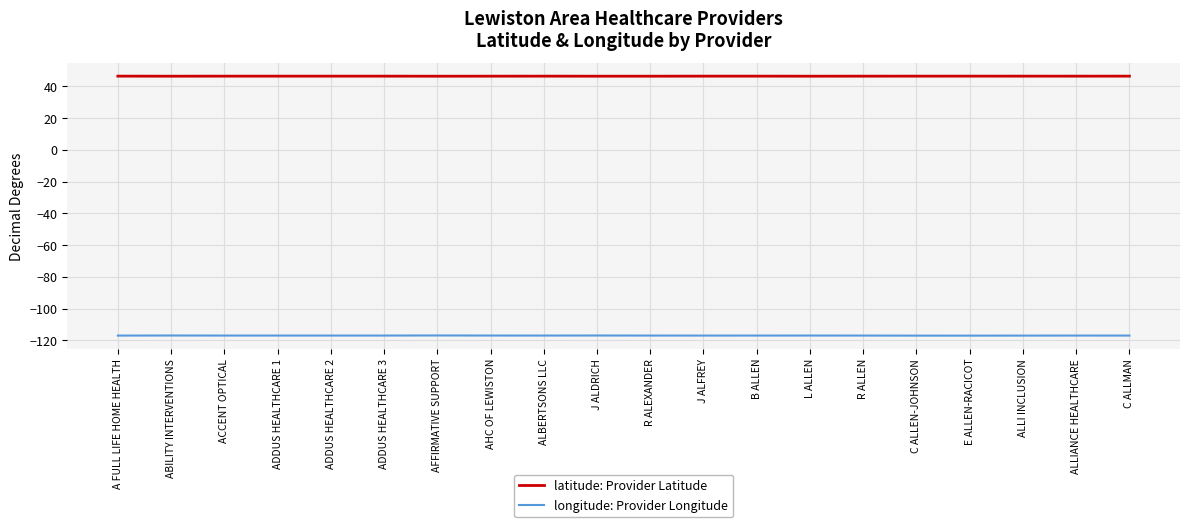

Is the value of longitude: Provider Longitude at R ALLEN greater than the value of latitude: Provider Latitude at E ALLEN-RACICOT?

No